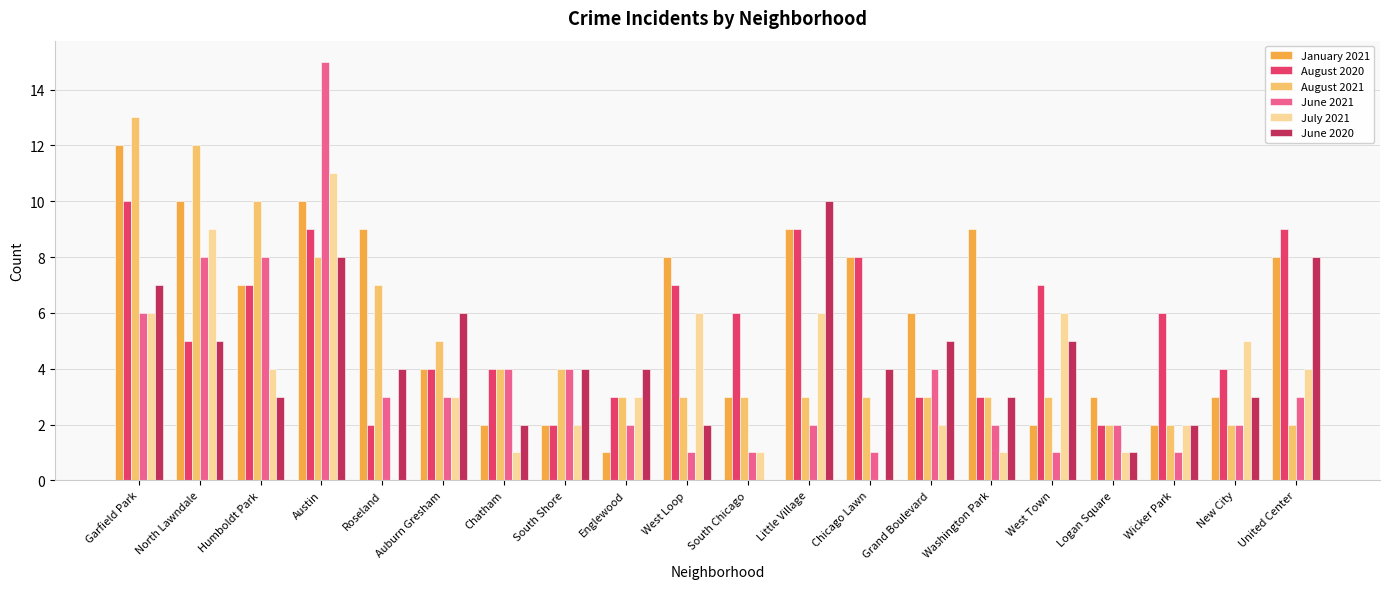

At which category is the sum across all series the highest?

Austin